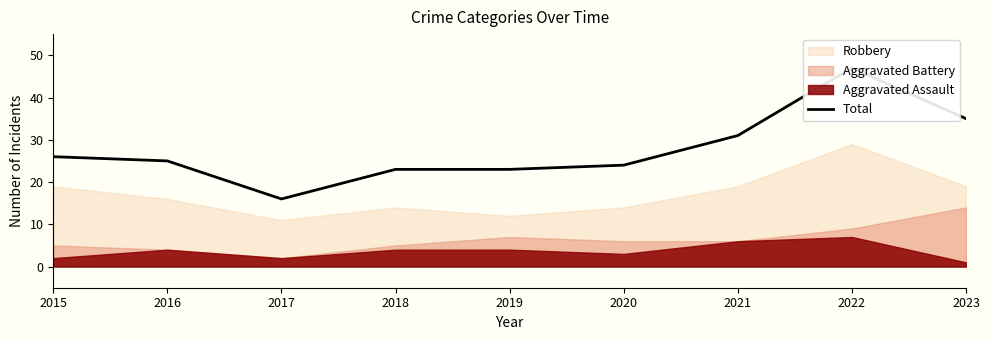

Read the value at 2021.

31